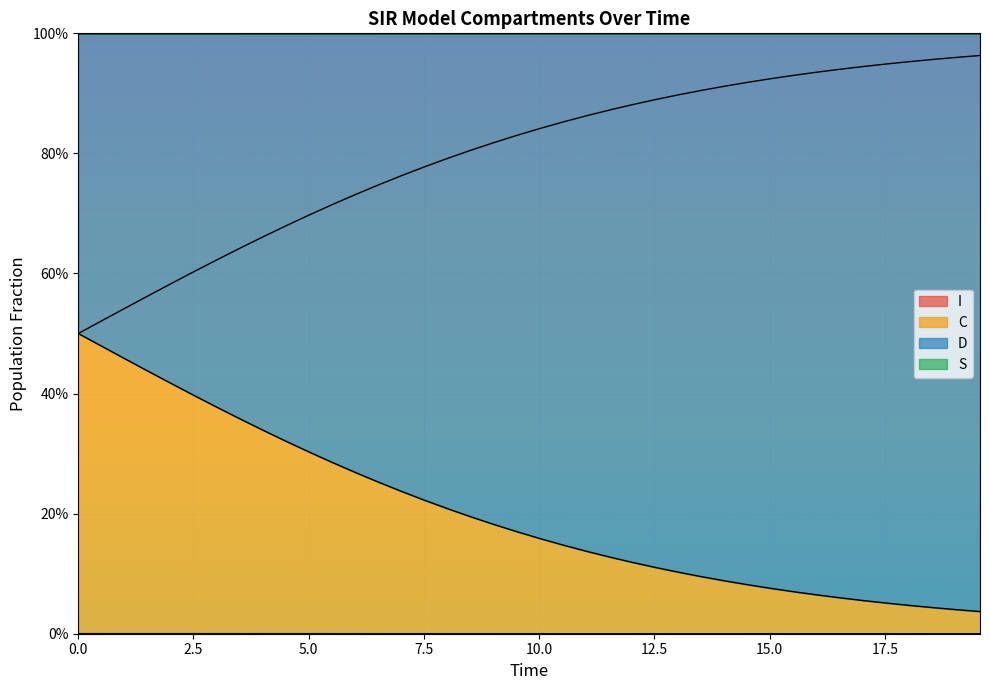

Reading left to right, what are all the values shown in this chart?

S: 1.0	1.0	1.0	1.0	1.0	1.0	1.0	1.0	1.0	1.0	1.0	1.0	1.0	1.0	1.0	1.0	1.0	1.0	1.0	1.0	1.0	1.0	1.0	1.0	1.0	1.0	1.0	1.0	1.0	1.0	1.0	1.0	1.0	1.0	1.0	1.0	1.0	1.0	1.0	1.0
I: 0.0	0.0	0.0	0.0	0.0	0.0	0.0	0.0	0.0	0.0	0.0	0.0	0.0	0.0	0.0	0.0	0.0	0.0	0.0	0.0	0.0	0.0	0.0	0.0	0.0	0.0	0.0	0.0	0.0	0.0	0.0	0.0	0.0	0.0	0.0	0.0	0.0	0.0	0.0	0.0
C: 0.5	0.5	0.5	0.4	0.4	0.4	0.4	0.4	0.3	0.3	0.3	0.3	0.3	0.3	0.2	0.2	0.2	0.2	0.2	0.2	0.2	0.1	0.1	0.1	0.1	0.1	0.1	0.1	0.1	0.1	0.1	0.1	0.1	0.1	0.1	0.1	0.0	0.0	0.0	0.0
D: 0.5	0.5	0.5	0.6	0.6	0.6	0.6	0.6	0.7	0.7	0.7	0.7	0.7	0.7	0.8	0.8	0.8	0.8	0.8	0.8	0.8	0.9	0.9	0.9	0.9	0.9	0.9	0.9	0.9	0.9	0.9	0.9	0.9	0.9	0.9	0.9	1.0	1.0	1.0	1.0